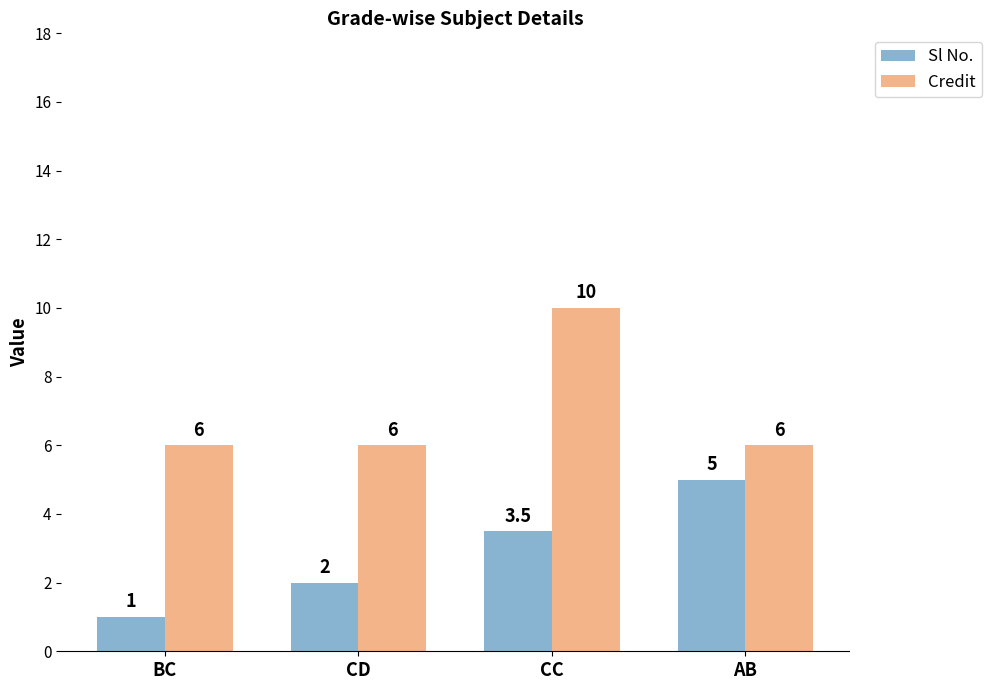

How many data points does each series have?

4